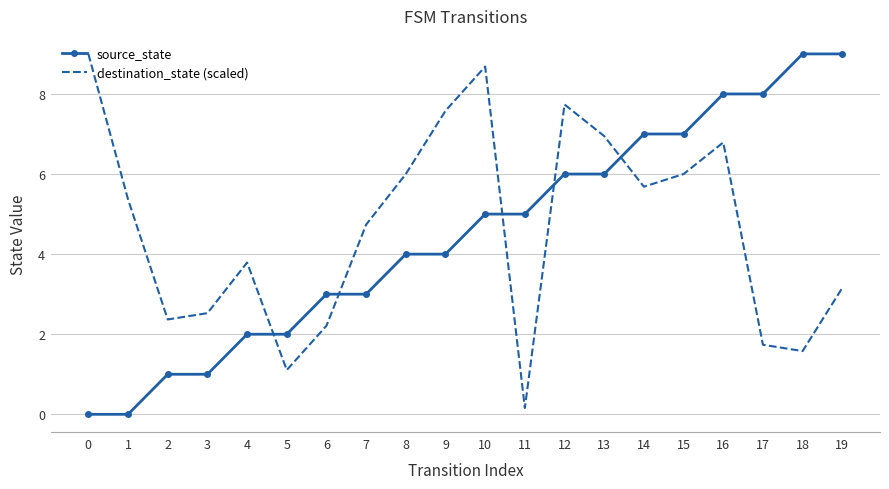

How many source_state values are between 2 and 7?

12